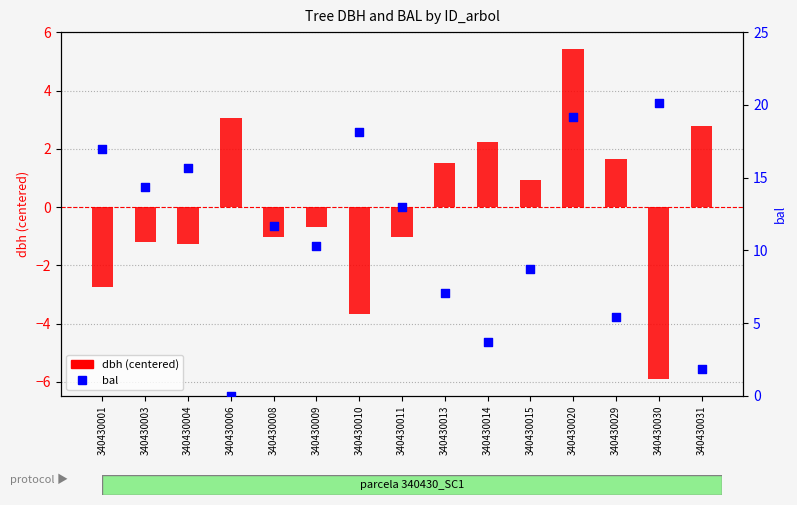

At how many categories does at least one series exceed 9?

9